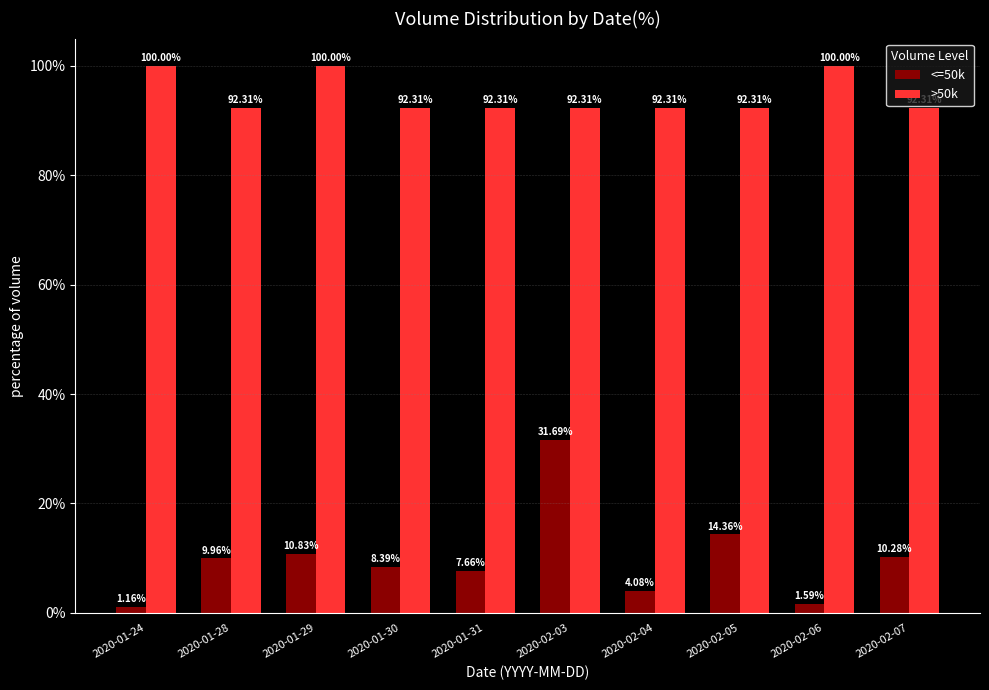

How many data points in <=50k are above 9?

5